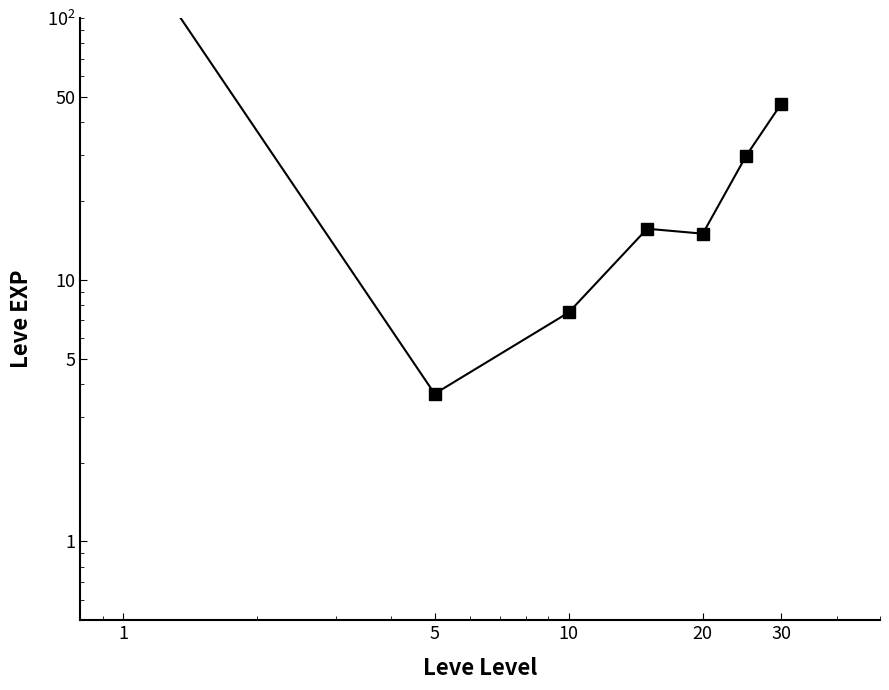

What is the difference between the values at 6 and 20?

31.3